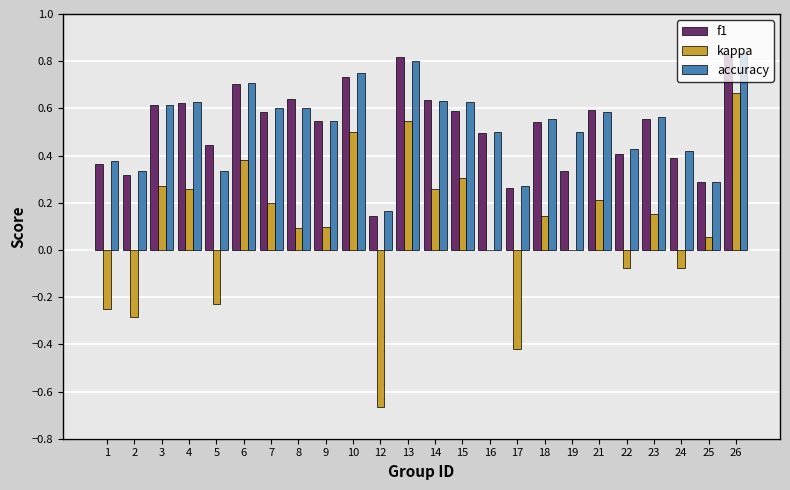

Count the f1 values in the range 0 to 1.

24